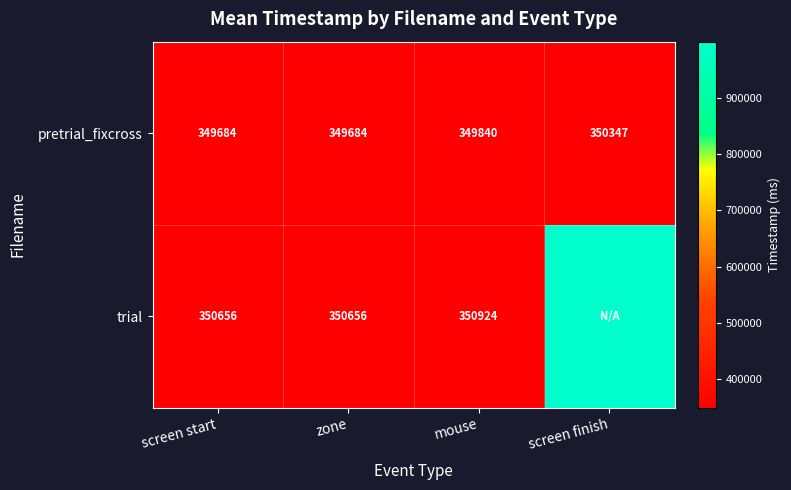

What is the sum of the trial values at zone and screen start?

701312